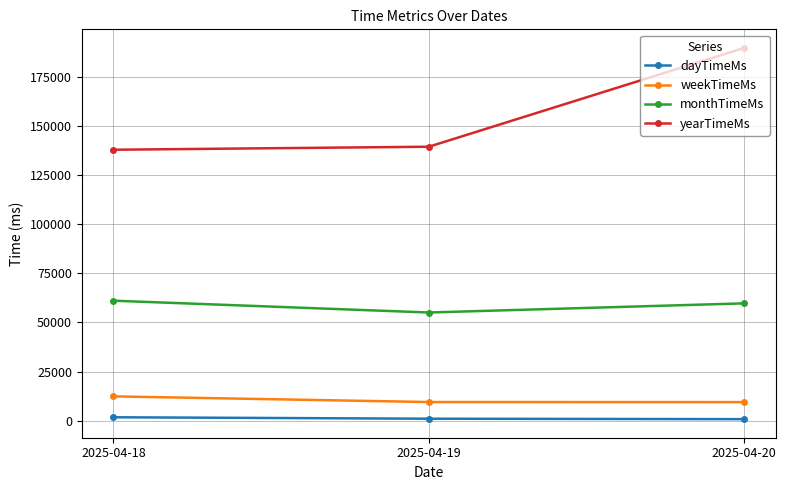

Rank the series by their maximum value, from highest to lowest.

yearTimeMs, monthTimeMs, weekTimeMs, dayTimeMs